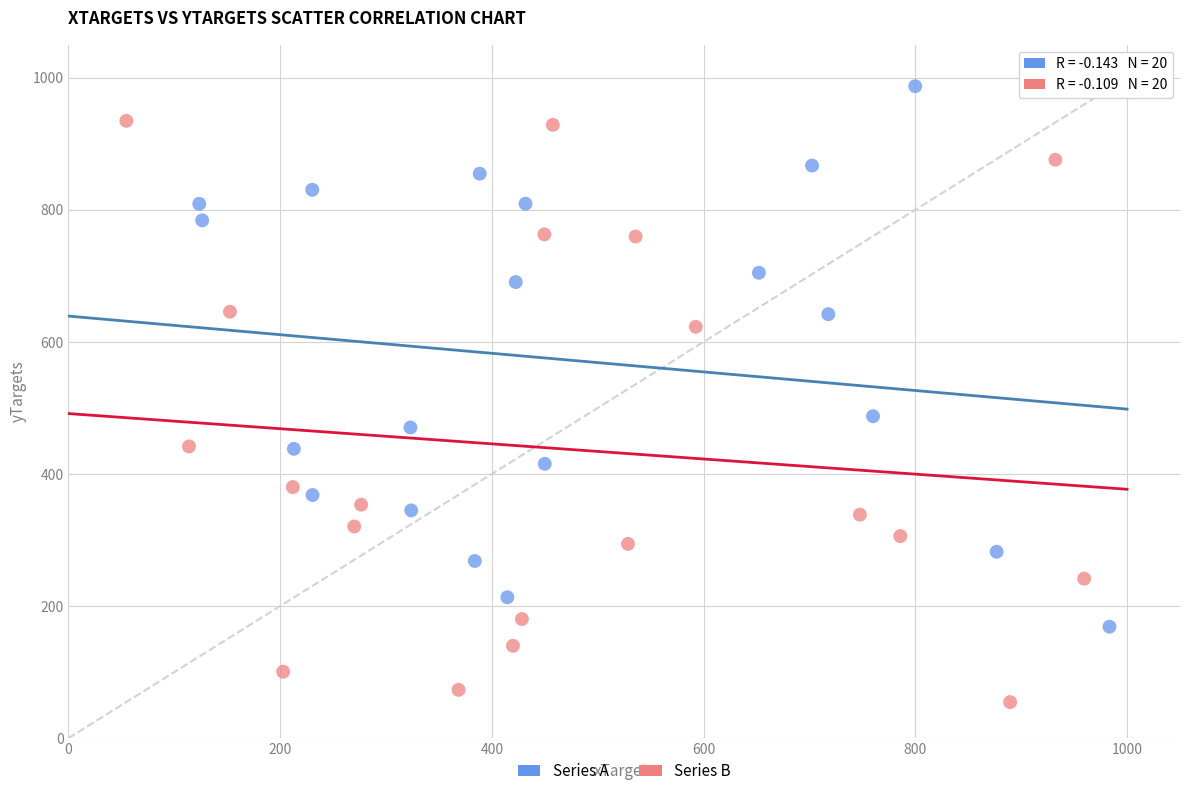

What are all the series names shown in the legend?

Series A, Series B